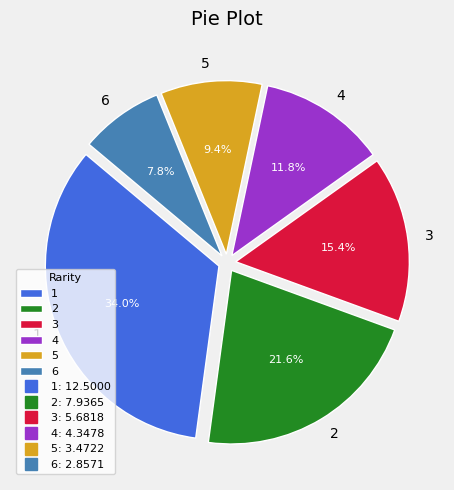

Approximately how many times larger is the value at 2 compared to 4?

1.8